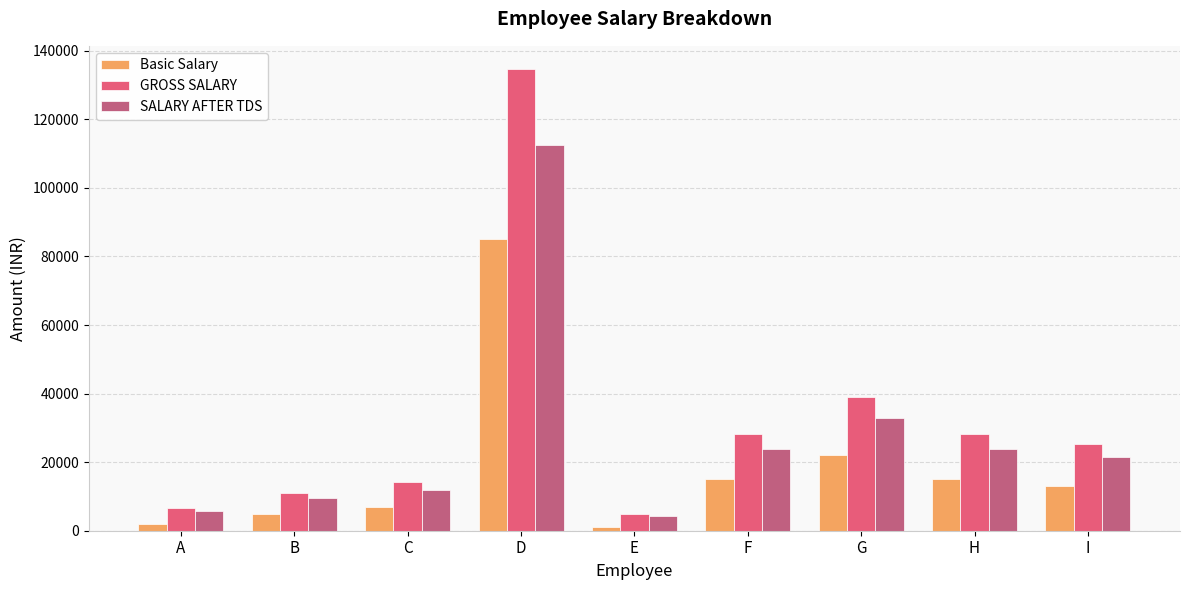

What is the difference between the maximum and minimum values in the GROSS SALARY series?

129680.0